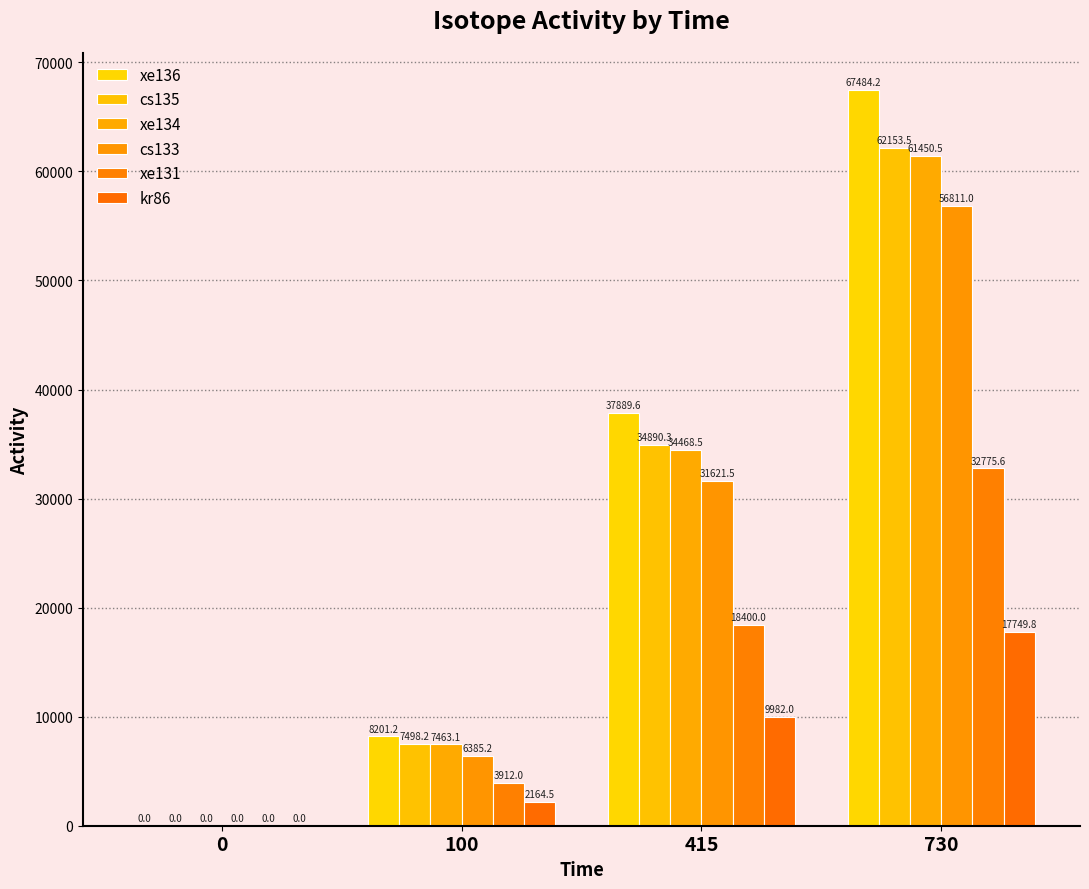

How many groups of bars are there?

4